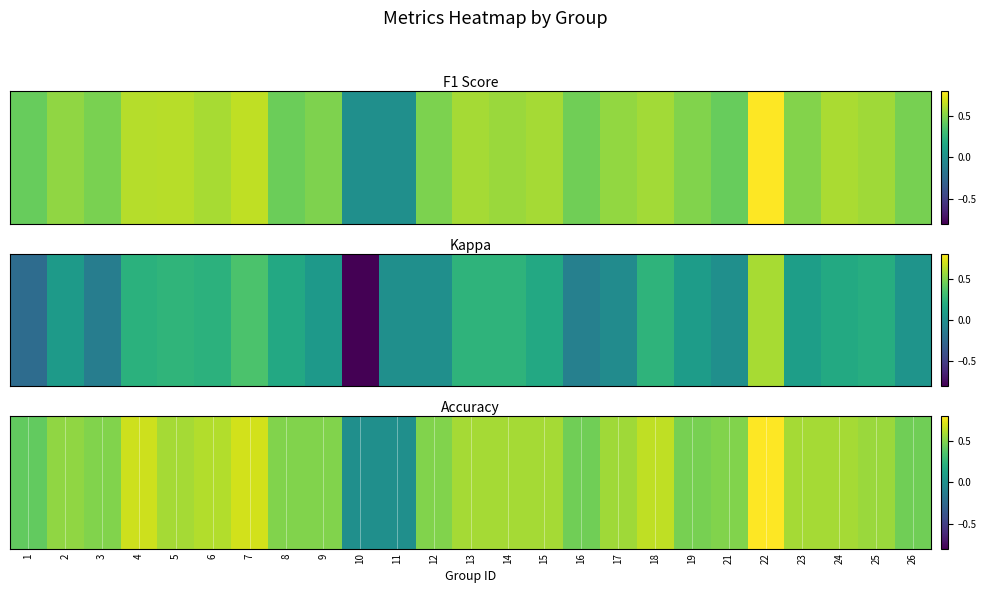

Is it true that the value at 21 is 0.5?

True